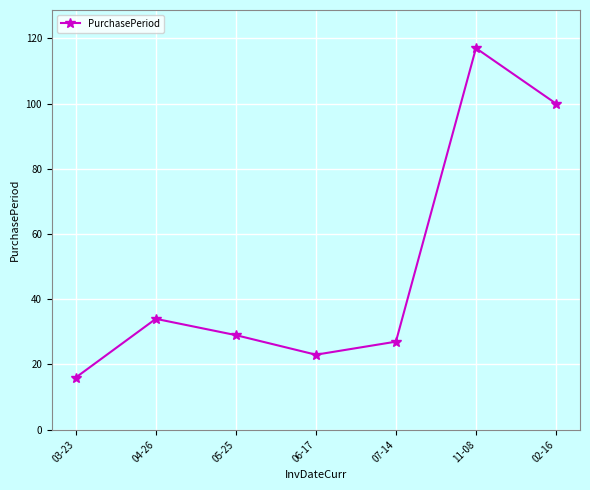

What value does the data have at 11-08, to the nearest 5?

115